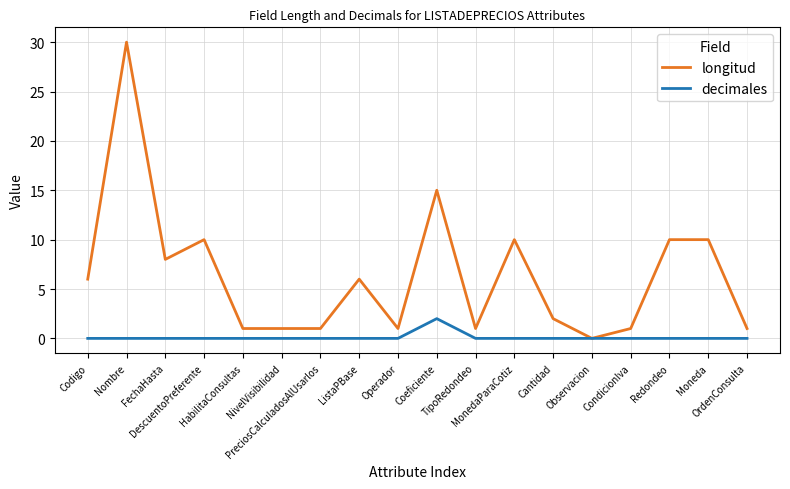

What is the sum of the longitud values at CondicionIva and PreciosCalculadosAlUsarlos?

2